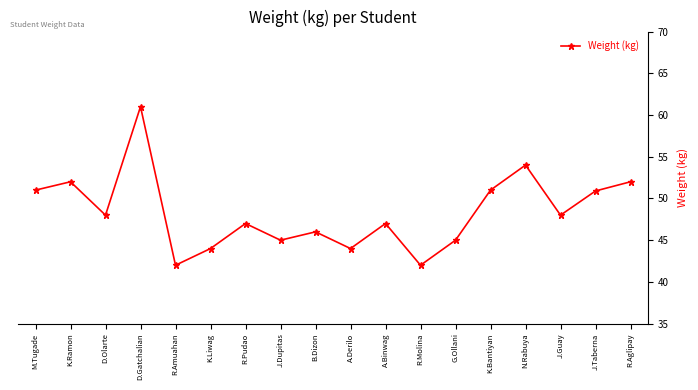

The value at J.Taberna is 50.9. True or false?

True